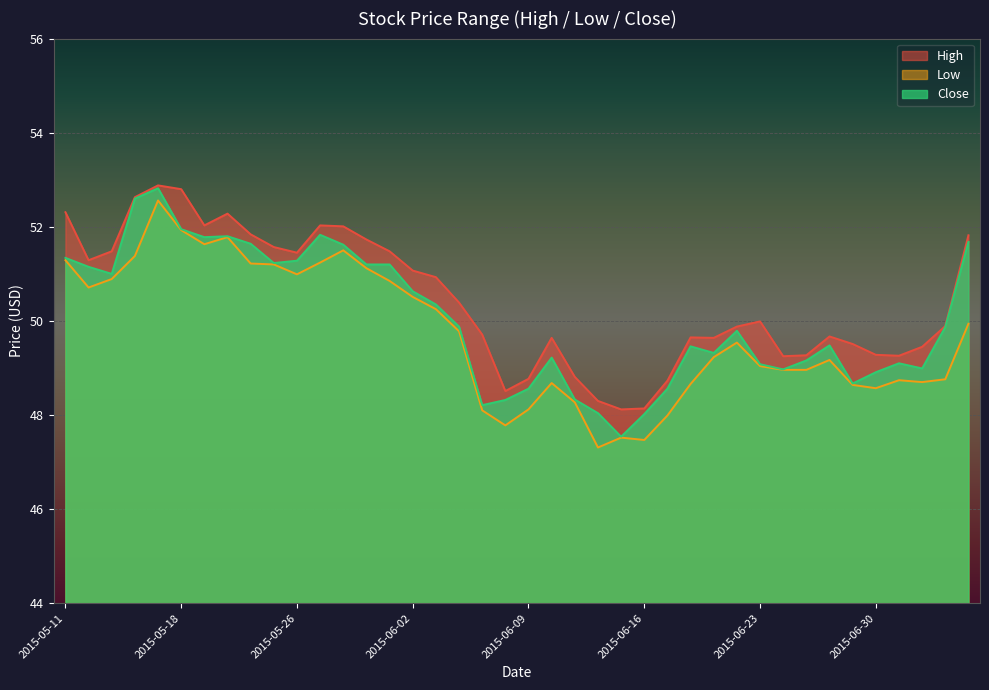

Rank the series at 2015-05-21 from lowest to highest value.

Low, Close, High